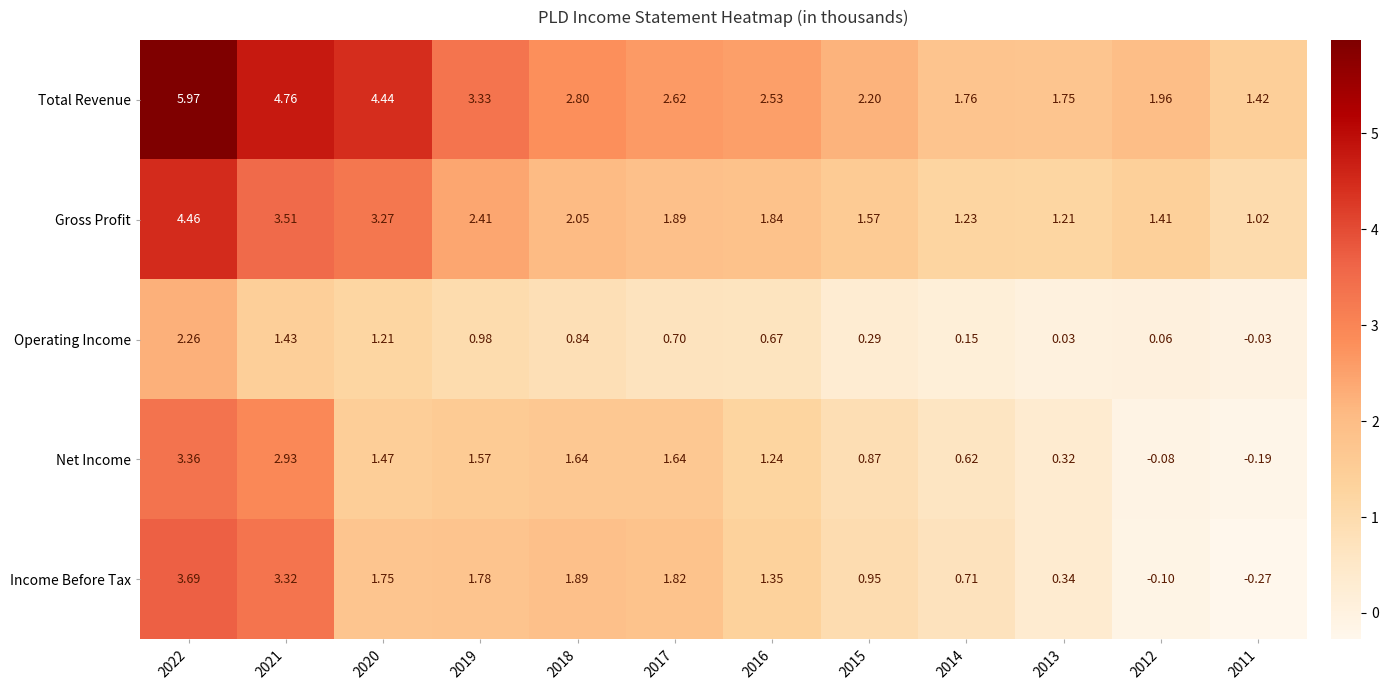

Is the value of Operating Income at 2018 greater than the value of Income Before Tax at 2015?

No